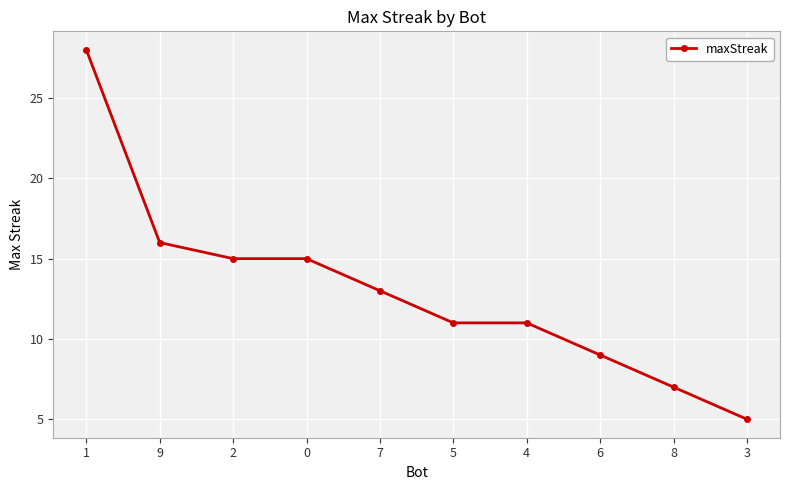

Where does the data first go above 13?

1